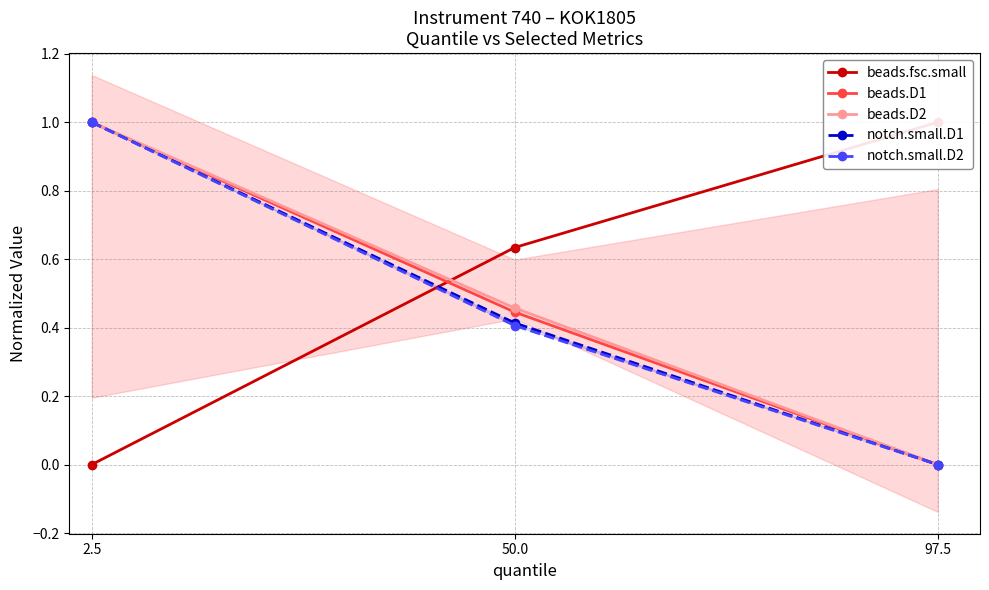

Reading left to right, transcribe all the data shown in this chart.

beads.fsc.small: 0.0	0.6	1.0
beads.D1: 1.0	0.4	0.0
beads.D2: 1.0	0.5	0.0
notch.small.D1: 1.0	0.4	0.0
notch.small.D2: 1.0	0.4	0.0